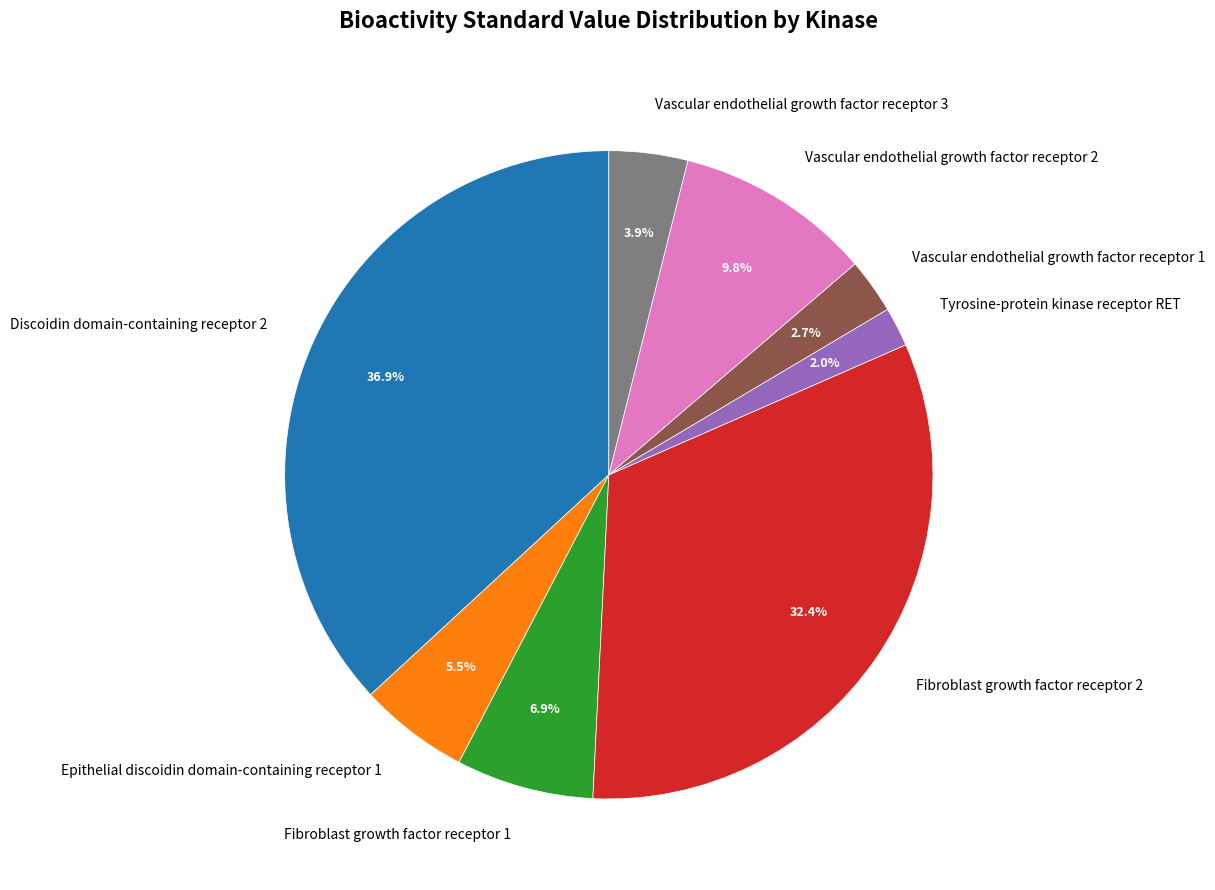

To the nearest percent, what is the combined percentage of Fibroblast growth factor receptor 1 and Discoidin domain-containing receptor 2?

44%